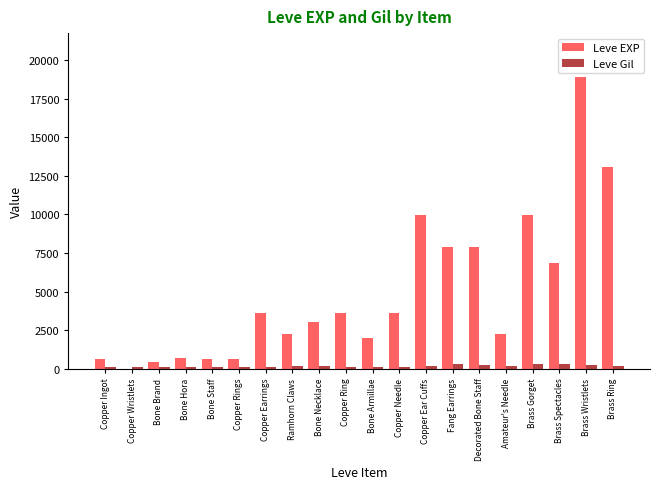

Is it true that Leve EXP equals 18910 at Brass Wristlets?

True